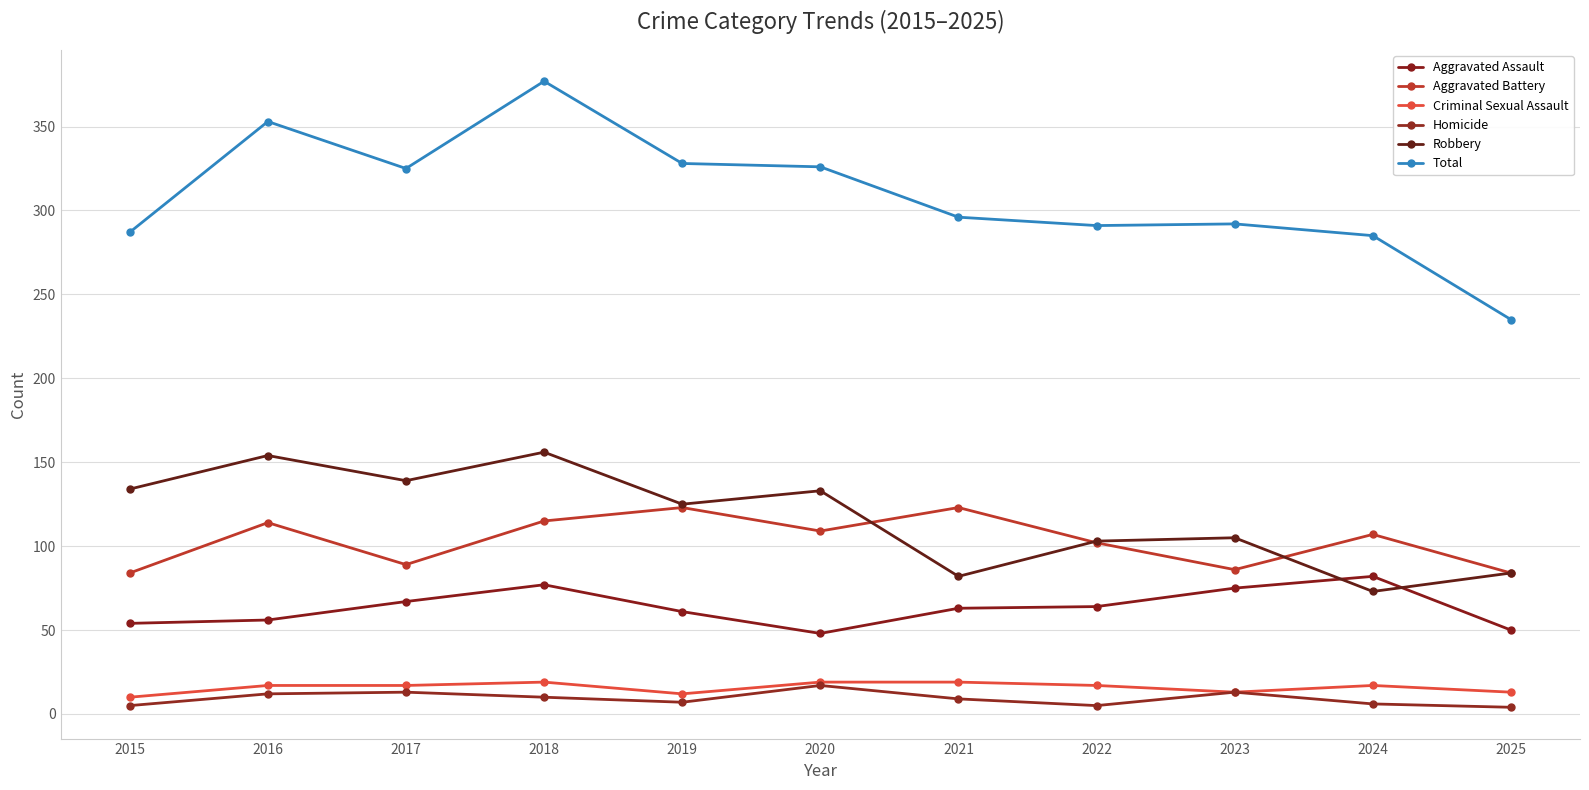

Where is the first local minimum for Criminal Sexual Assault?

2019